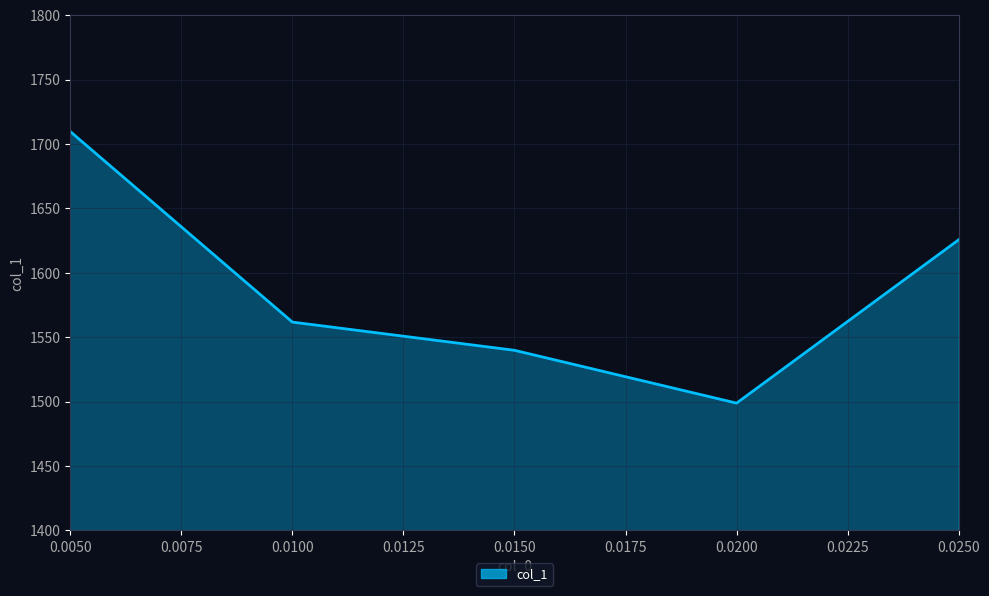

What is the smallest value displayed?

1498.8